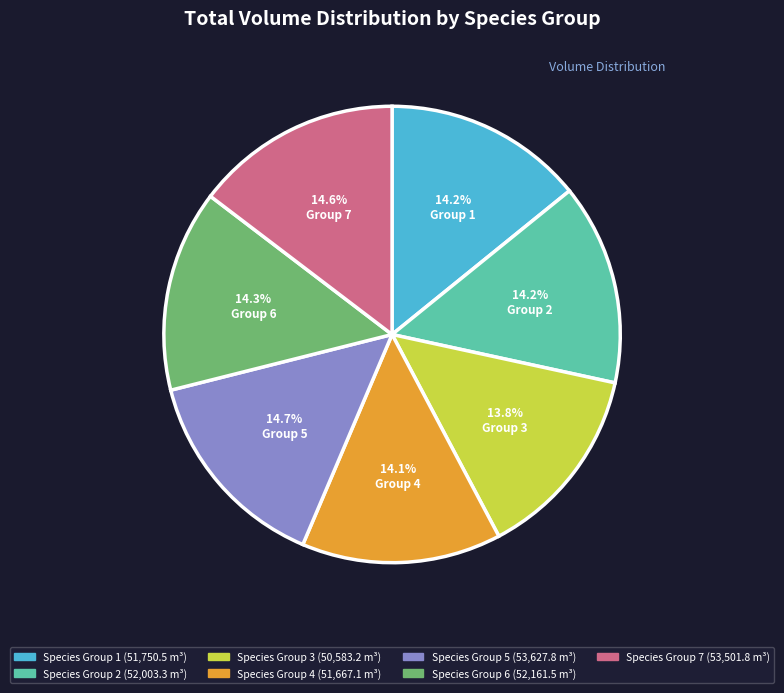

Combined, do Species Group 3 and Species Group 4 account for over 50%?

No